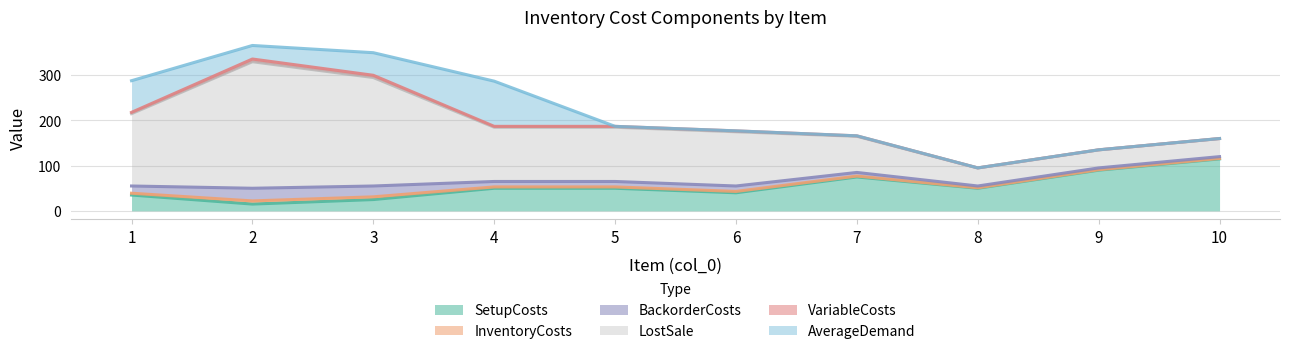

True or false: AverageDemand has more than 1 points higher than both neighbors.

False